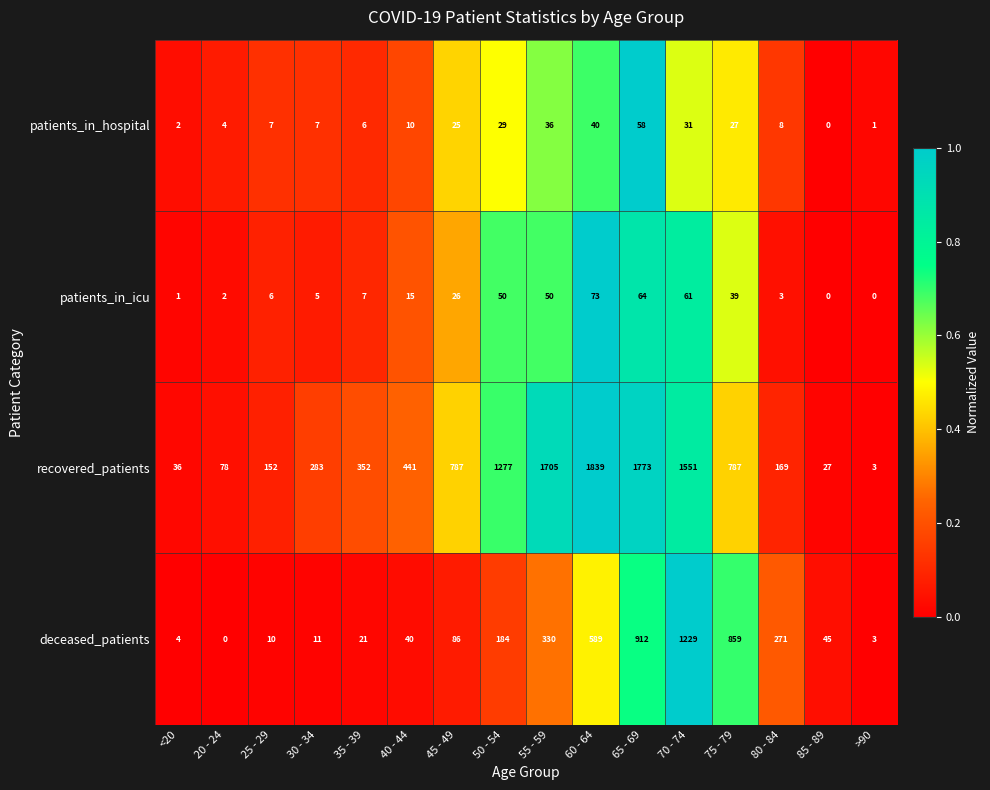

Which series has the largest range (max minus min)?

recovered_patients